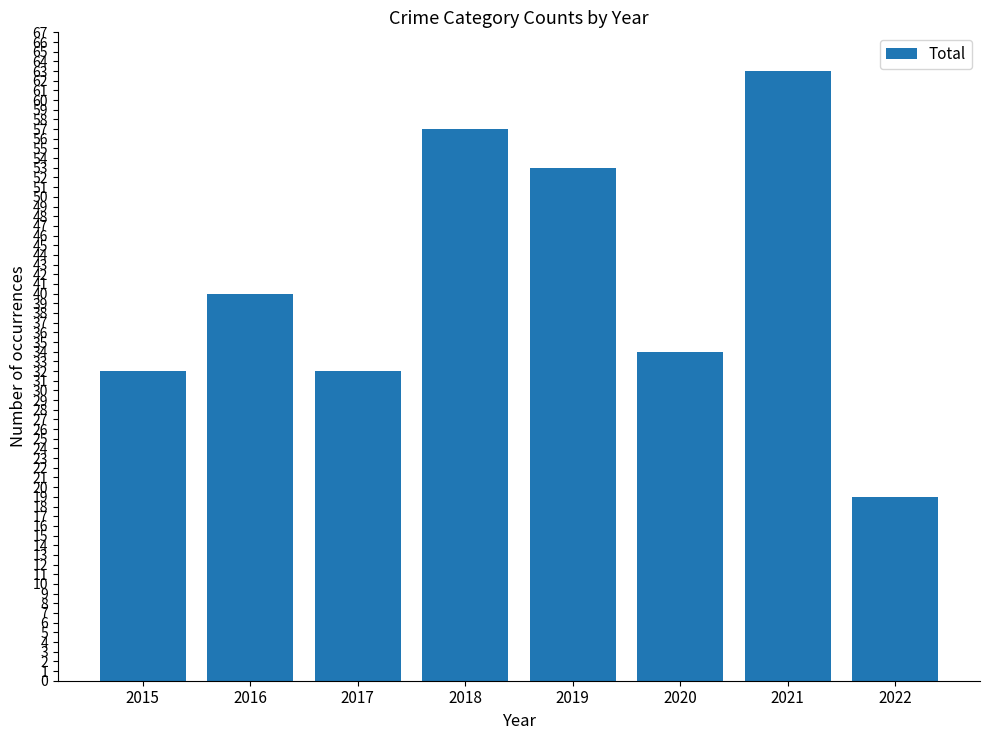

What is the approximate value at 2018?

57